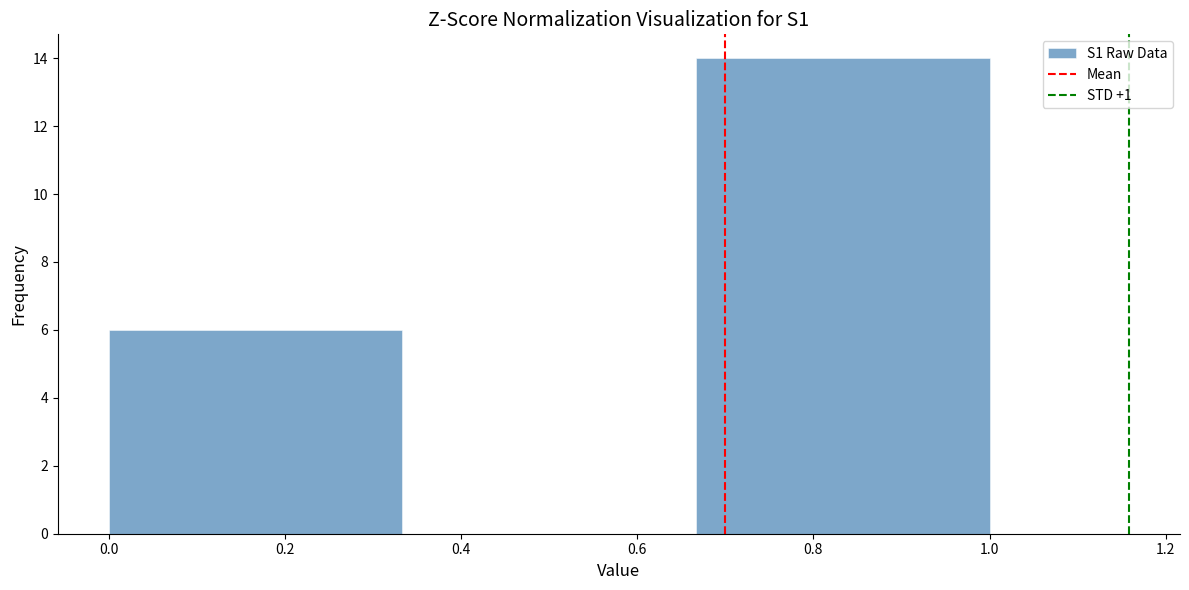

Reading left to right, transcribe this chart: for each bar, give the range it covers on the x-axis and its height. Neither the bar edges nor the heights are printed on the chart, so give them approximately, as read against the axes.

0.00 to 0.34: 6
0.34 to 0.66: 0
0.66 to 1.00: 14